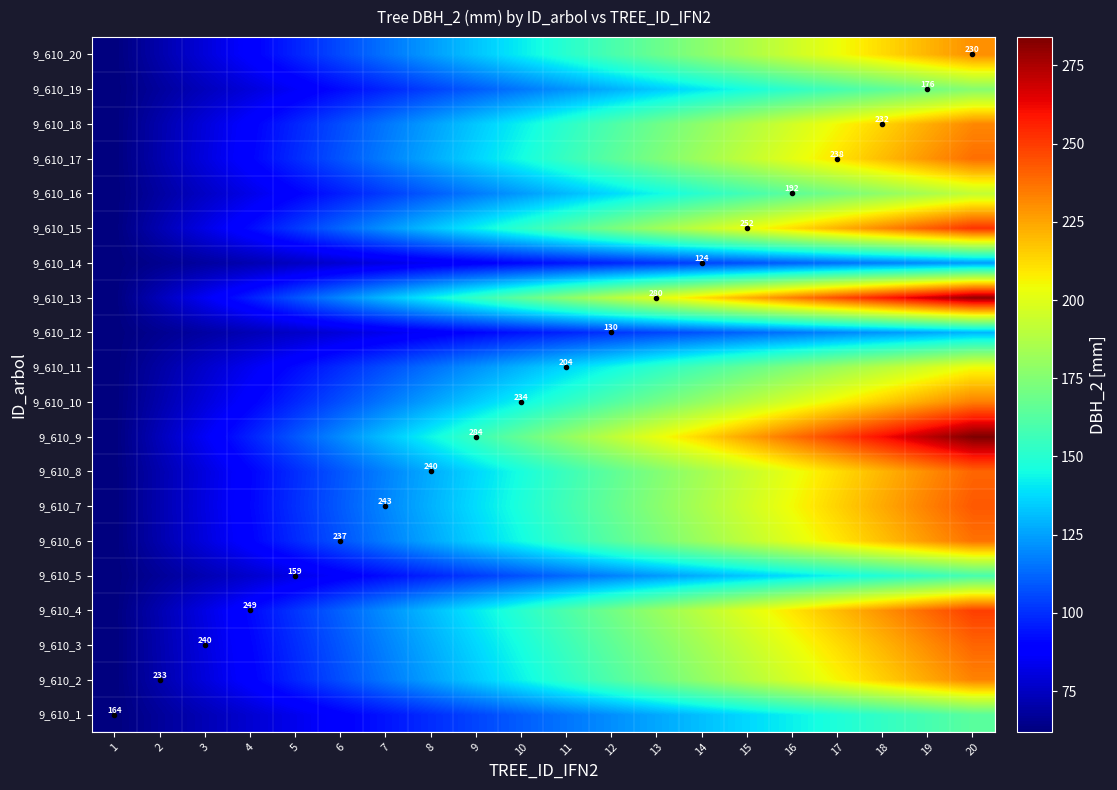

What is the sum of the 9_610_7 values at 7 and 16?

324.1